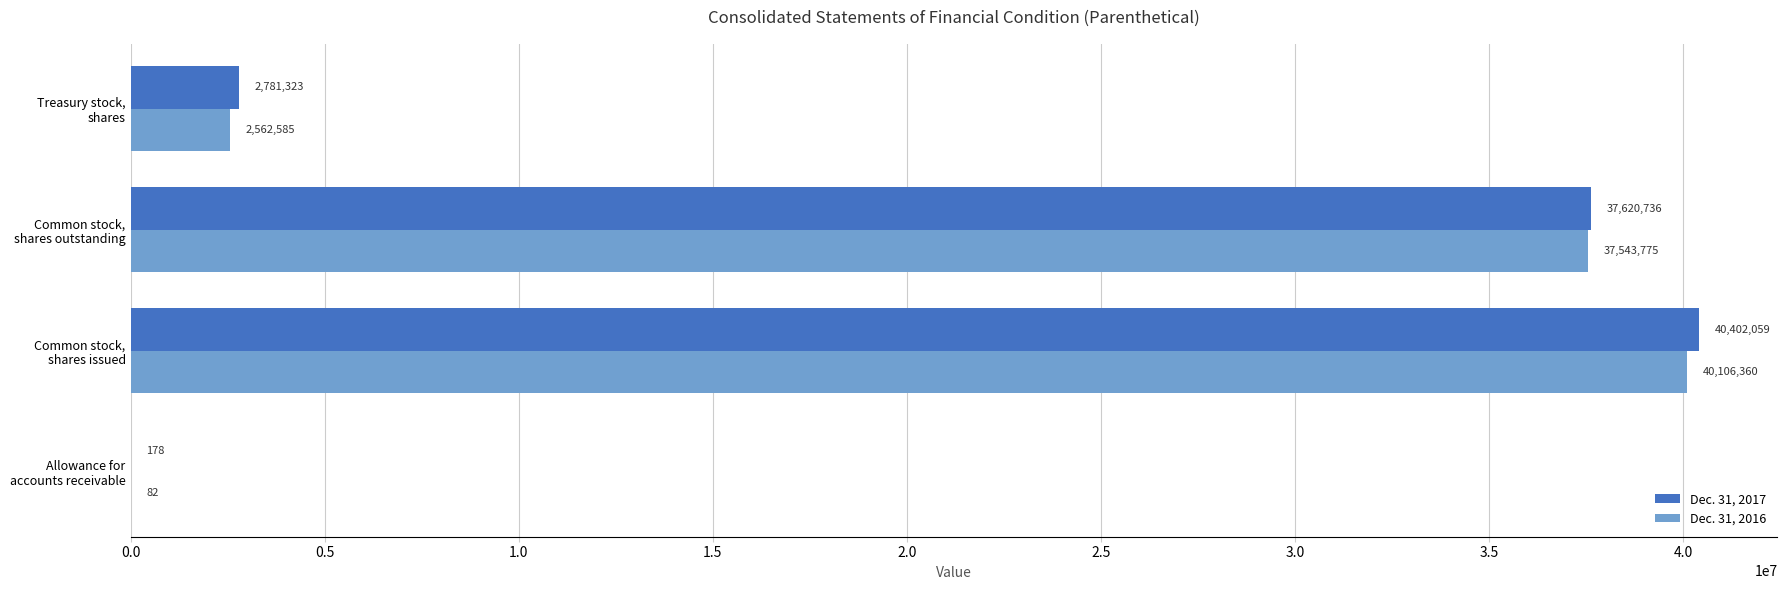

What is the maximum value for Dec. 31, 2016?

40106360